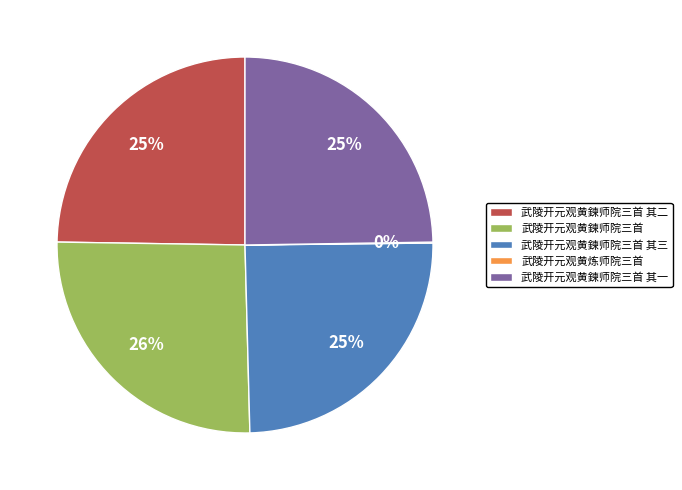

Which category has the biggest portion of the pie?

武陵开元观黄鍊师院三首